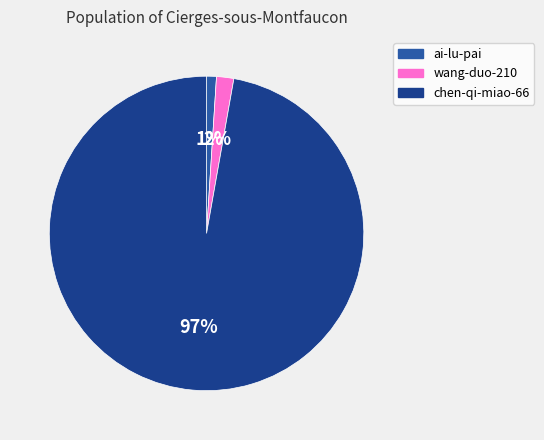

How many segments does this pie chart have?

3